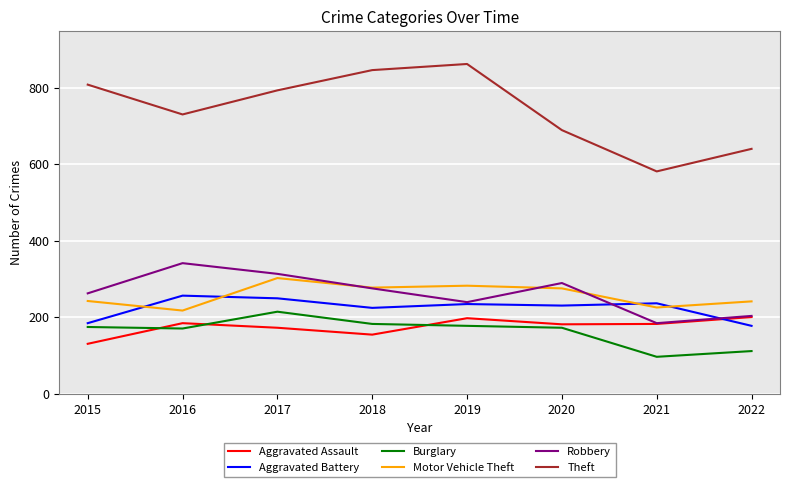

What is the maximum value shown in the chart?

862